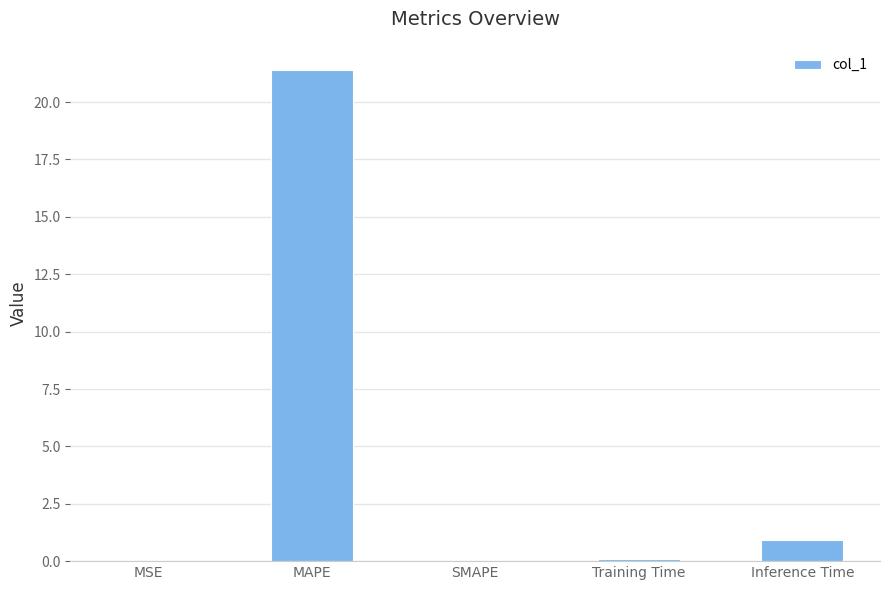

What is the sum of the values at SMAPE and Inference Time?

0.9